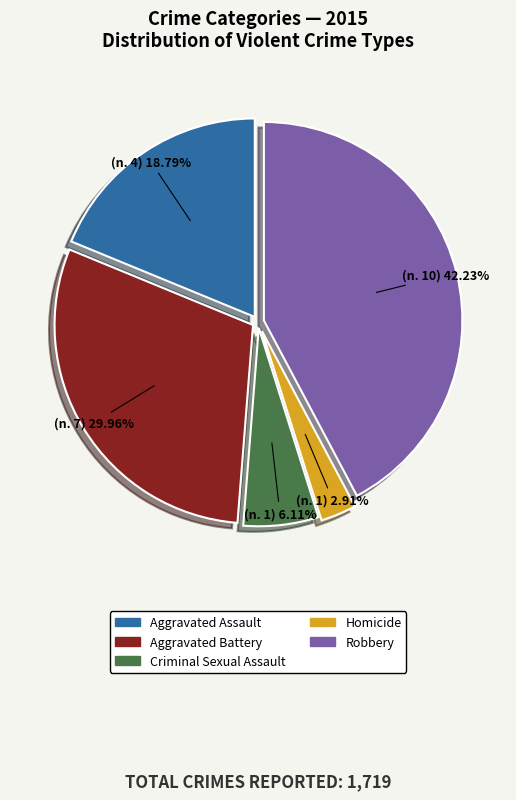

Is it true that Robbery is 42% of the pie?

True